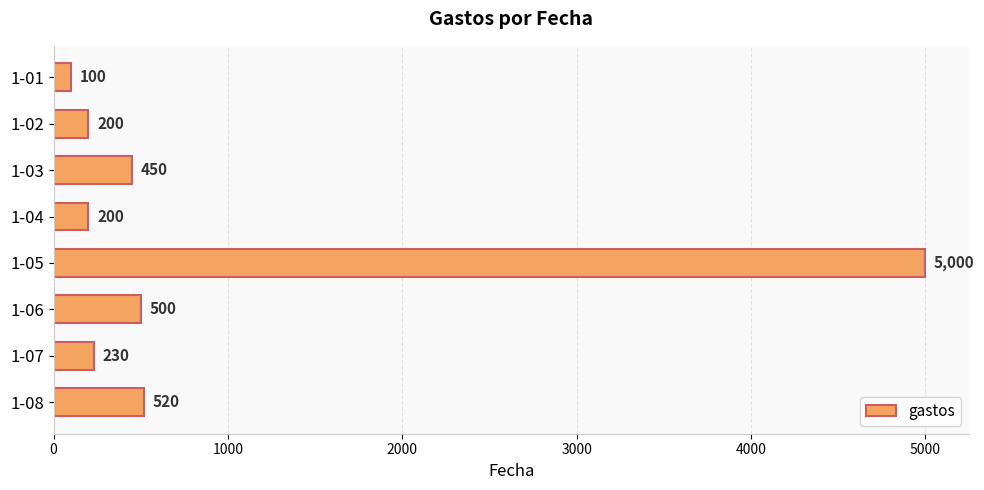

At which label is the value closest to 2550?

1-08